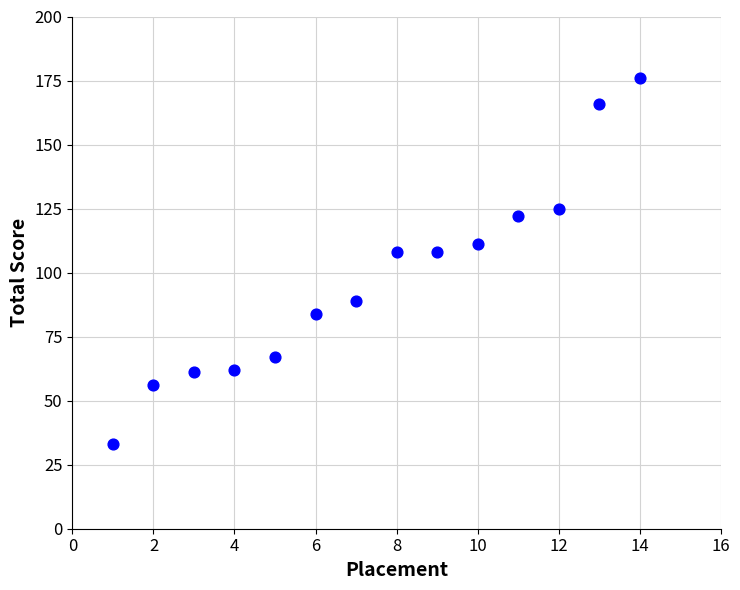

What is the range of X values (max minus min)?

13